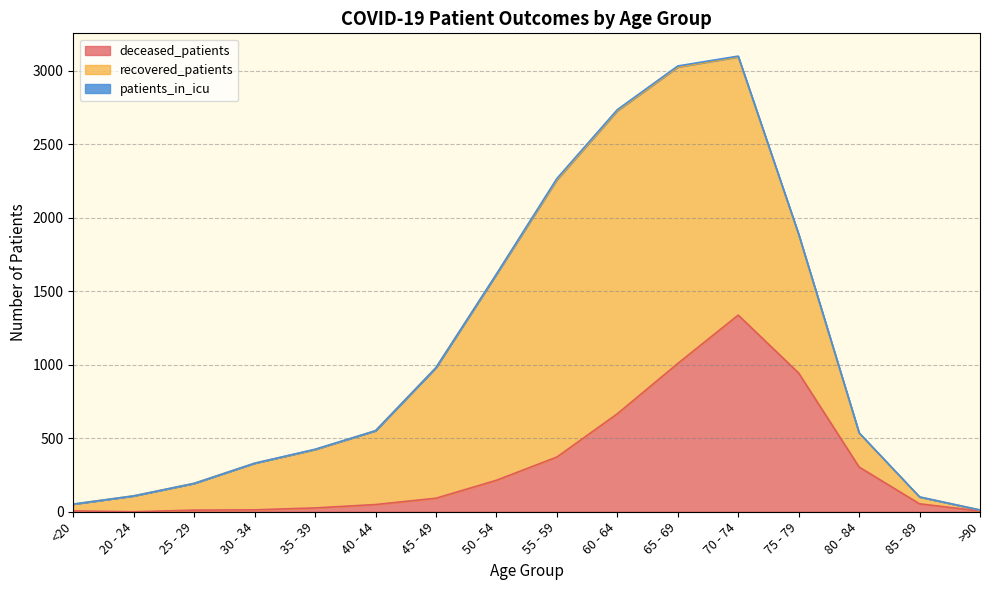

What is the label of the 3rd point from the left?

25 - 29